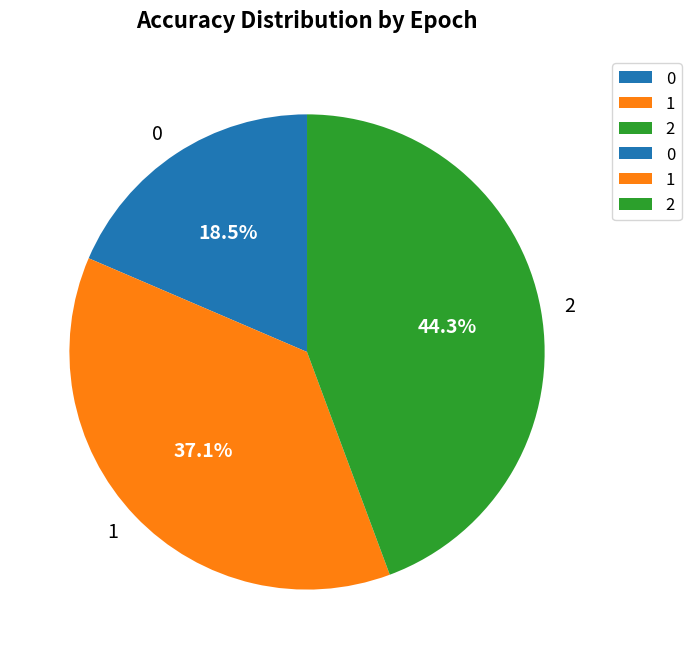

What is the largest slice in the pie chart?

2